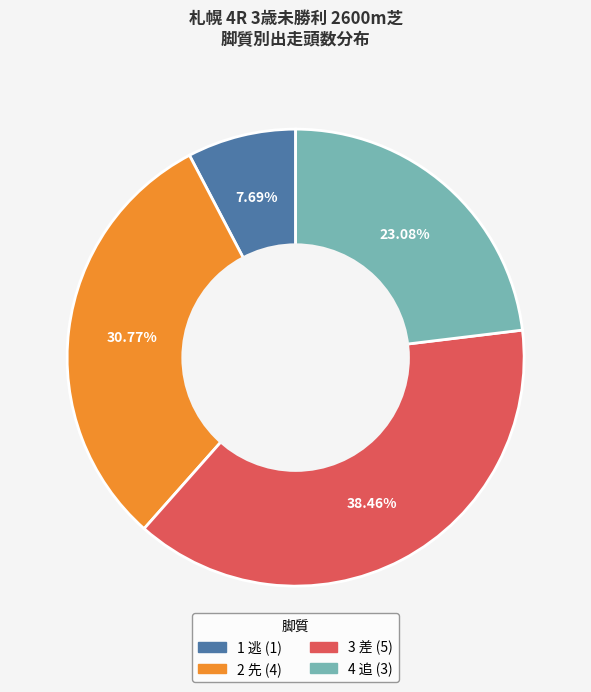

The 2 先 slice represents 44% of the pie. True or false?

False